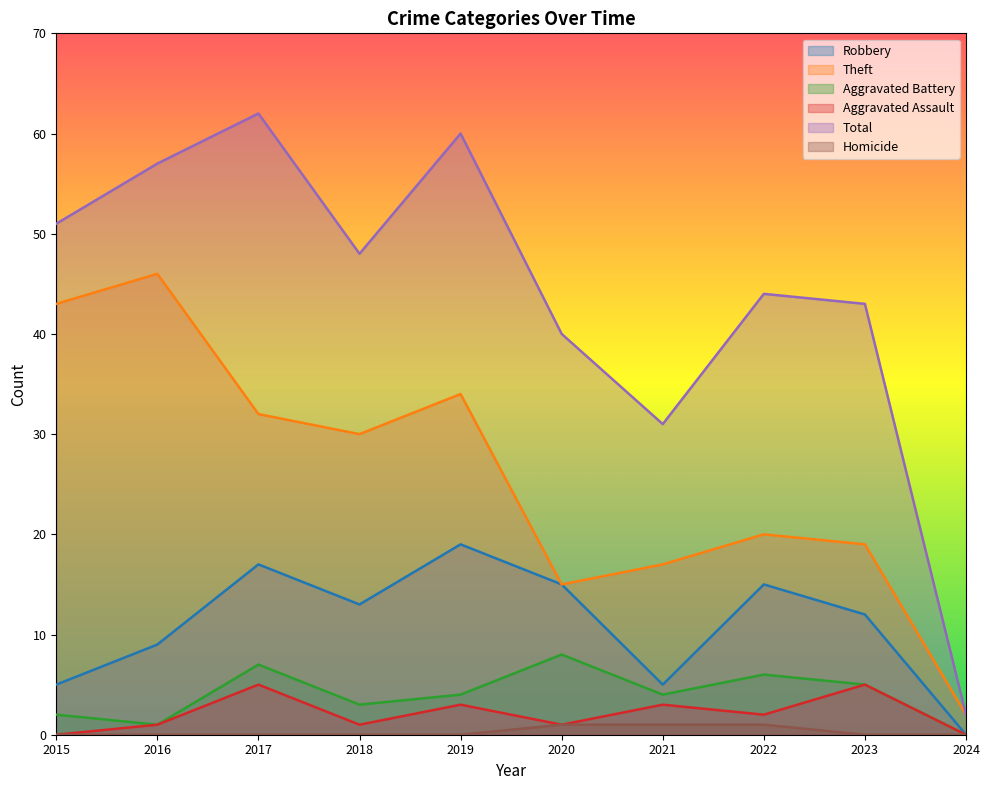

Which category has the lowest value in the Robbery series?

2024